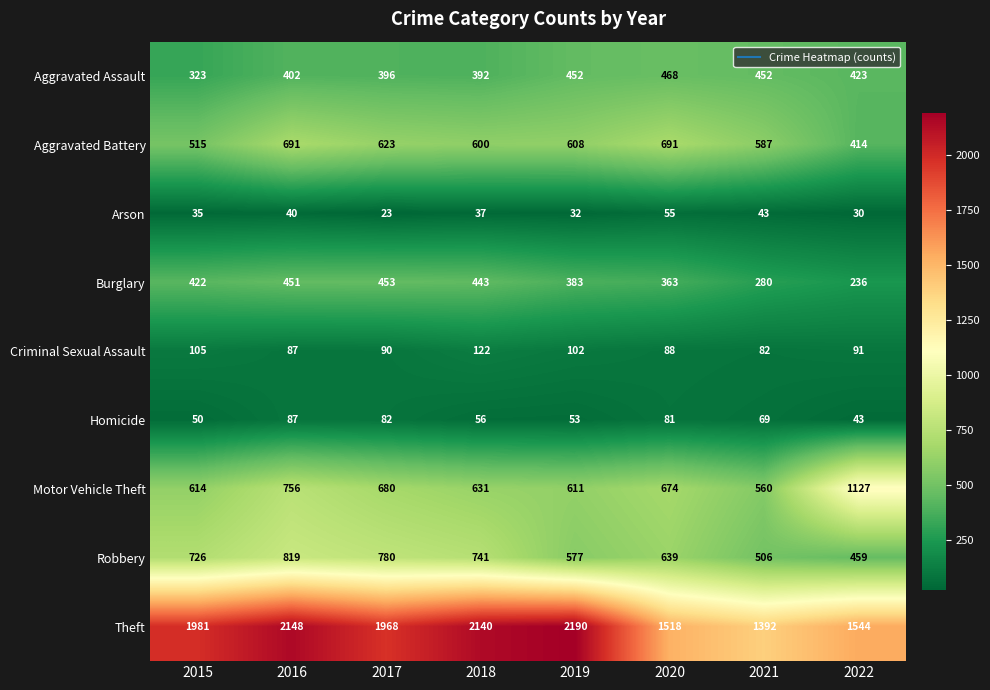

At which label does Robbery reach its minimum?

2022